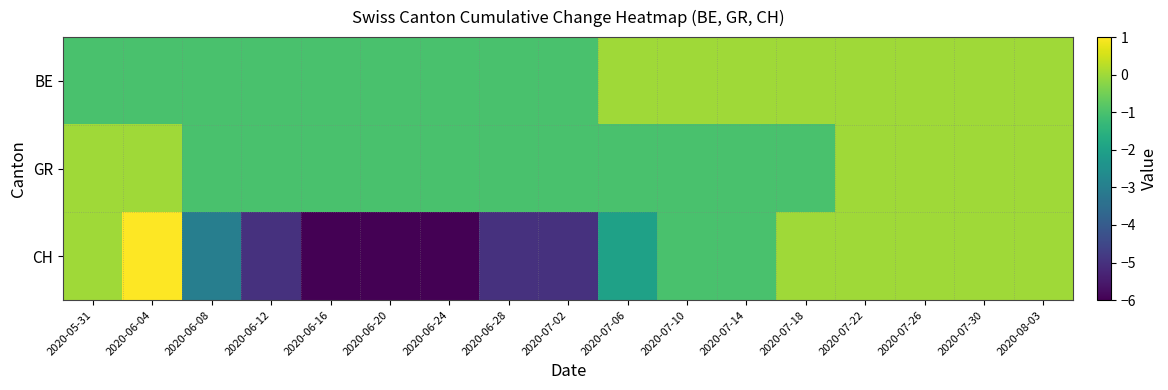

Which label corresponds to the smallest value in the chart?

2020-06-16